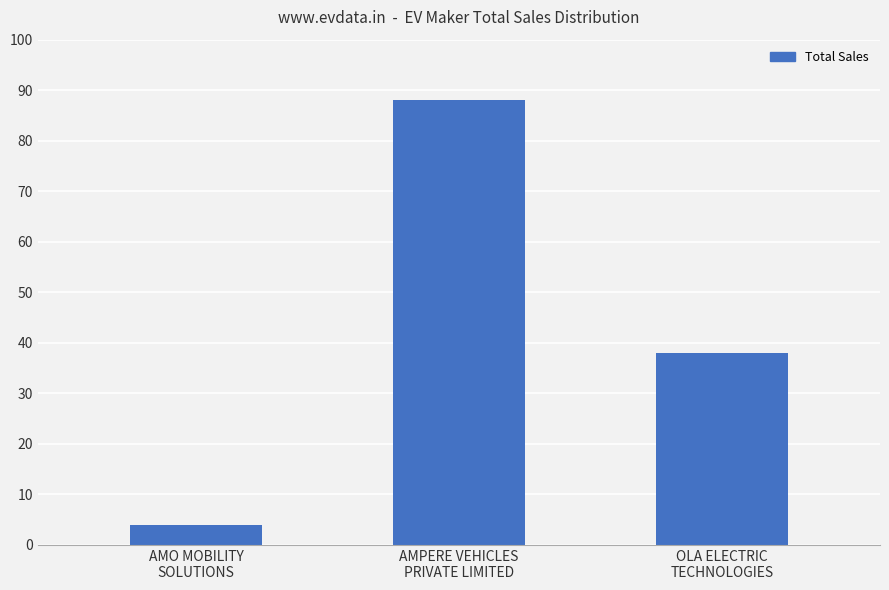

What is the difference between the maximum and minimum values?

84